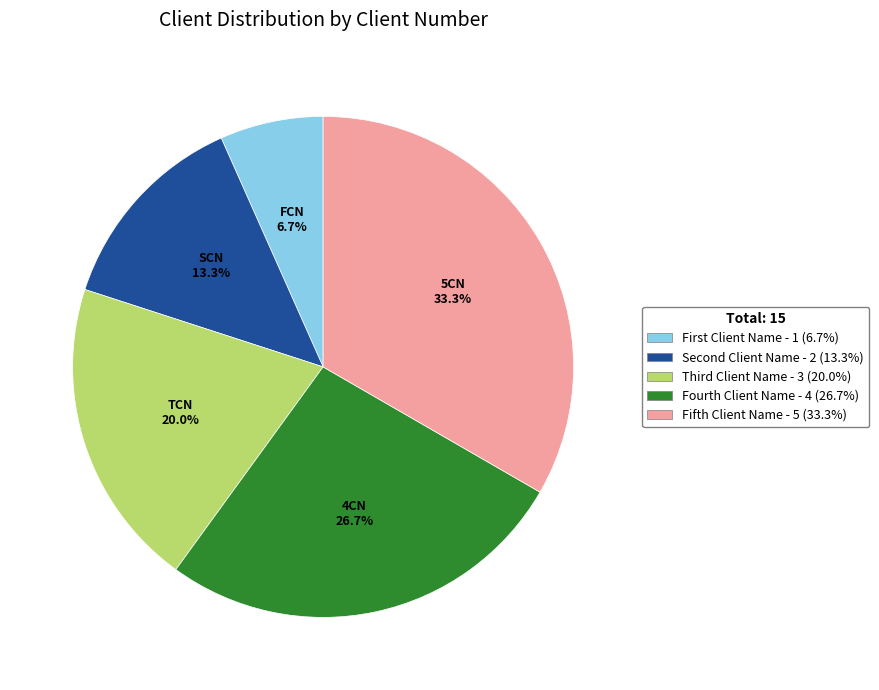

Rank the categories by value from lowest to highest.

First Client Name, Second Client Name, Third Client Name, Fourth Client Name, Fifth Client Name